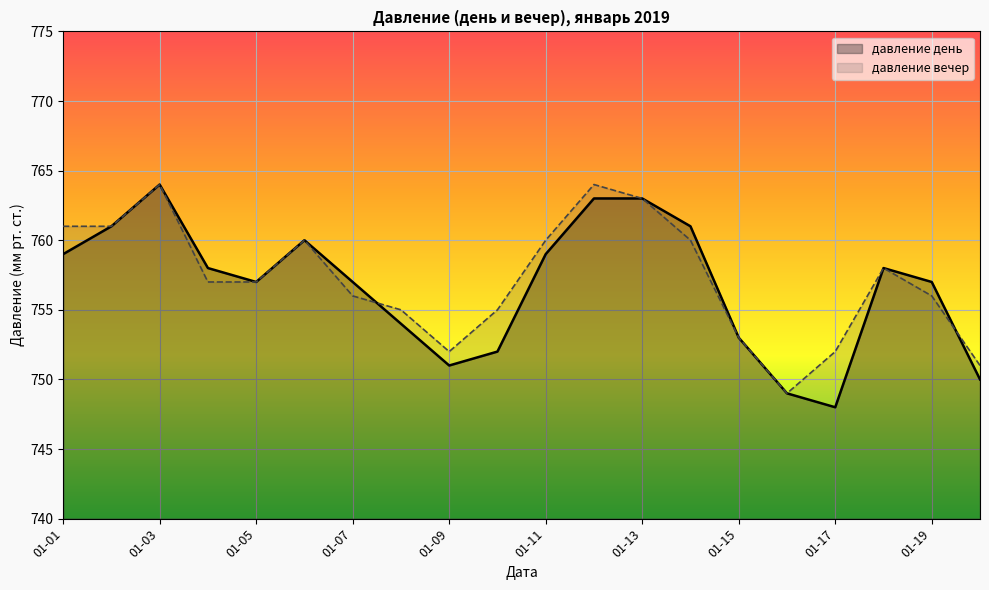

How many series are shown in this chart?

2